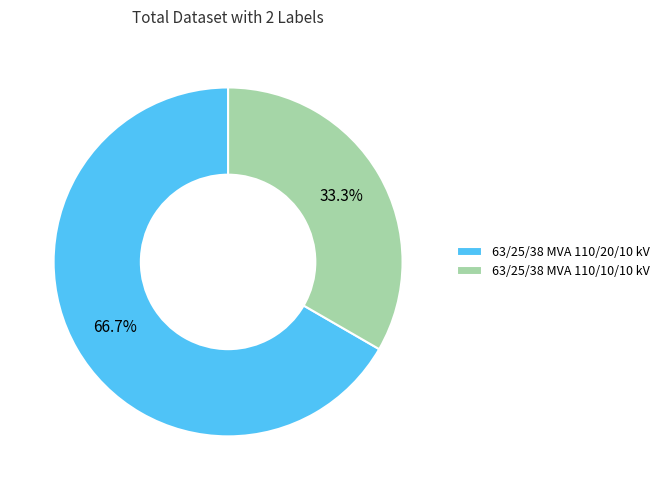

To the nearest percent, what percentage of the pie is 63/25/38 MVA 110/10/10 kV?

33%